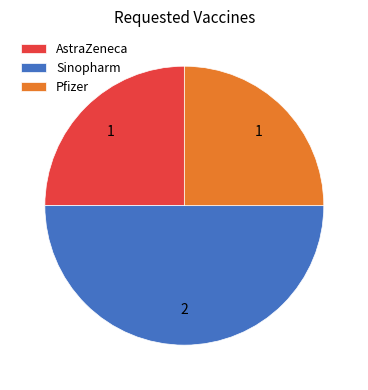

The AstraZeneca slice represents 25% of the pie. True or false?

True